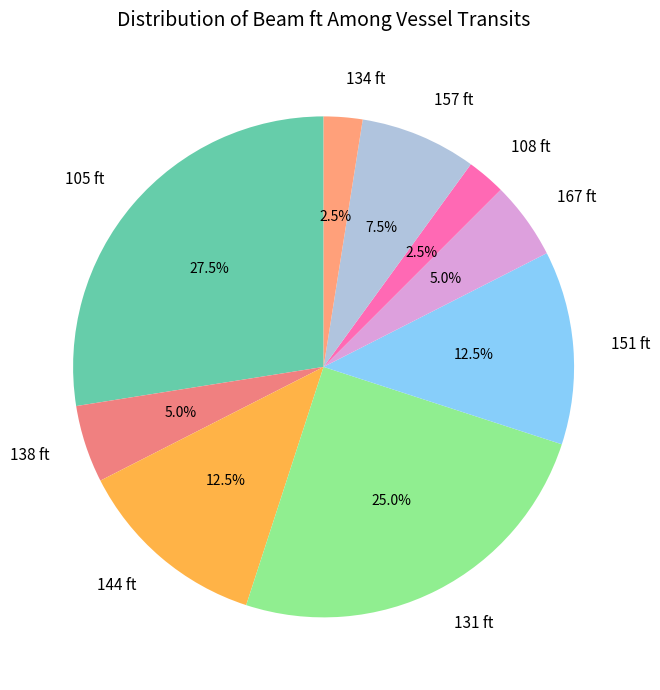

Which has a higher value, 138 ft or 108 ft?

138 ft